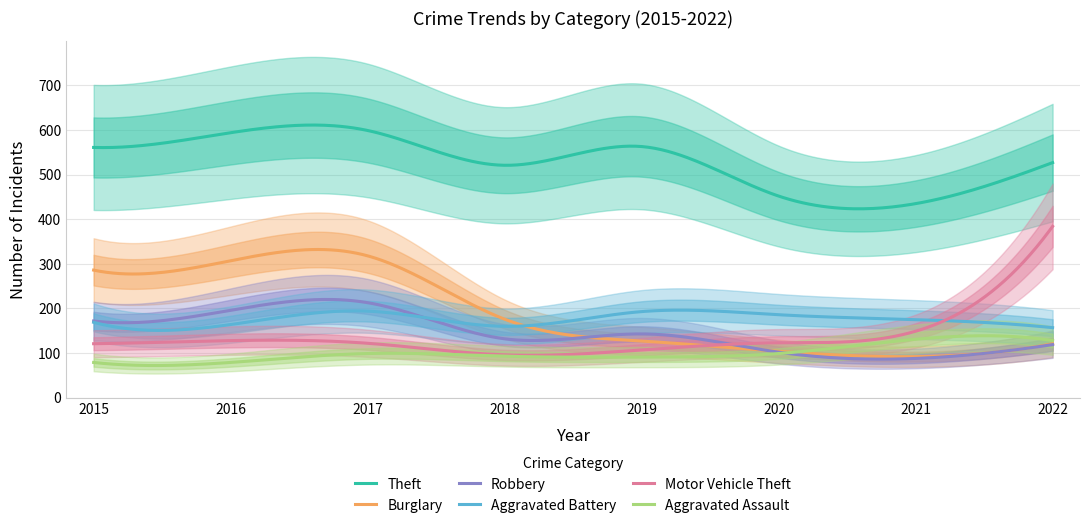

Reading right to left, list all the values displayed in this chart.

Theft: 527	435	452	563	521	599	594	561
Burglary: 121	92	104	127	176	318	307	286
Robbery: 119	88	102	143	132	213	196	172
Aggravated Battery: 157	175	186	193	160	194	164	169
Motor Vehicle Theft: 384	149	123	107	96	122	128	121
Aggravated Assault: 128	131	99	91	93	99	79	79